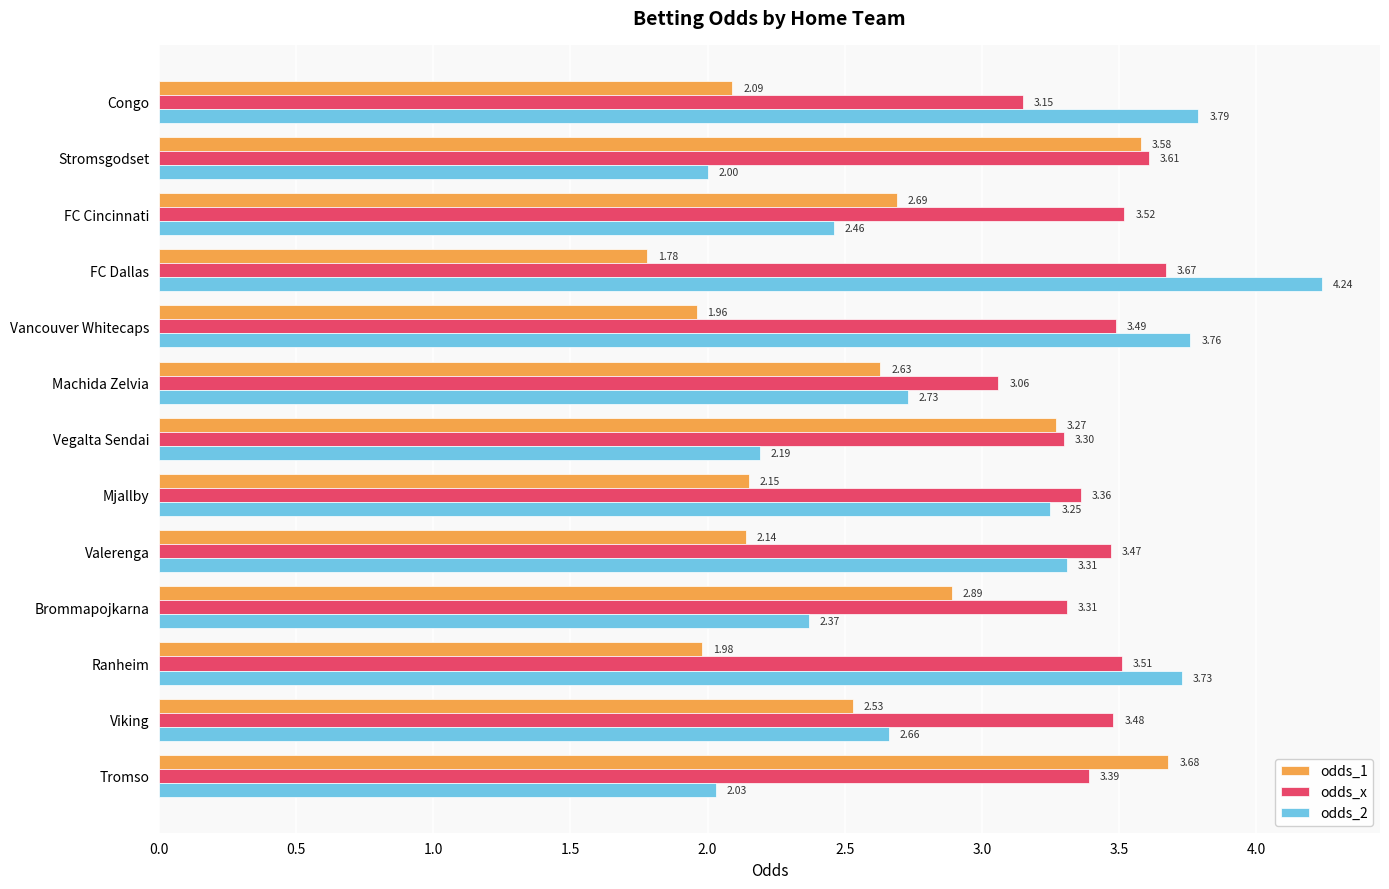

Where is odds_1 nearest to the value 2?

Ranheim